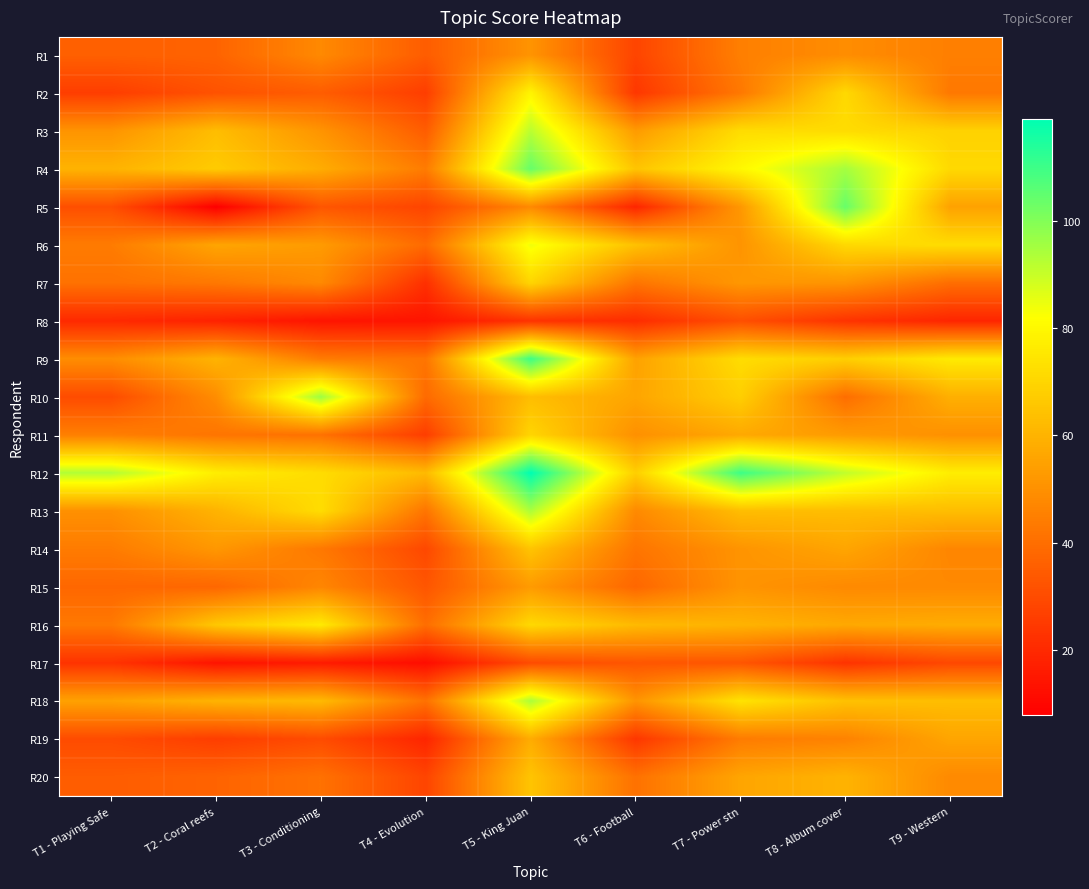

What is the maximum value shown in the chart?

119